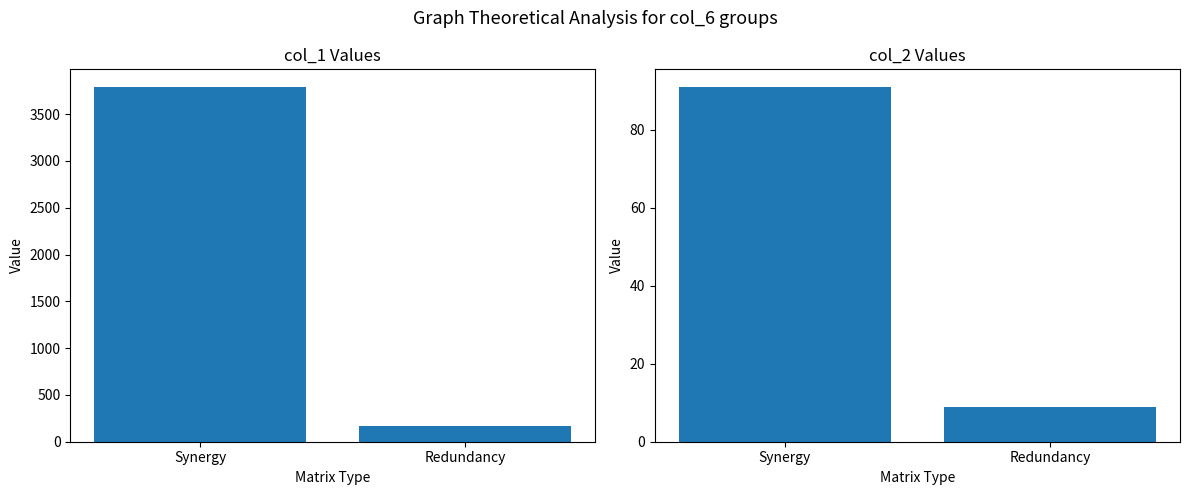

What is the average value of the col_1 series?

1980